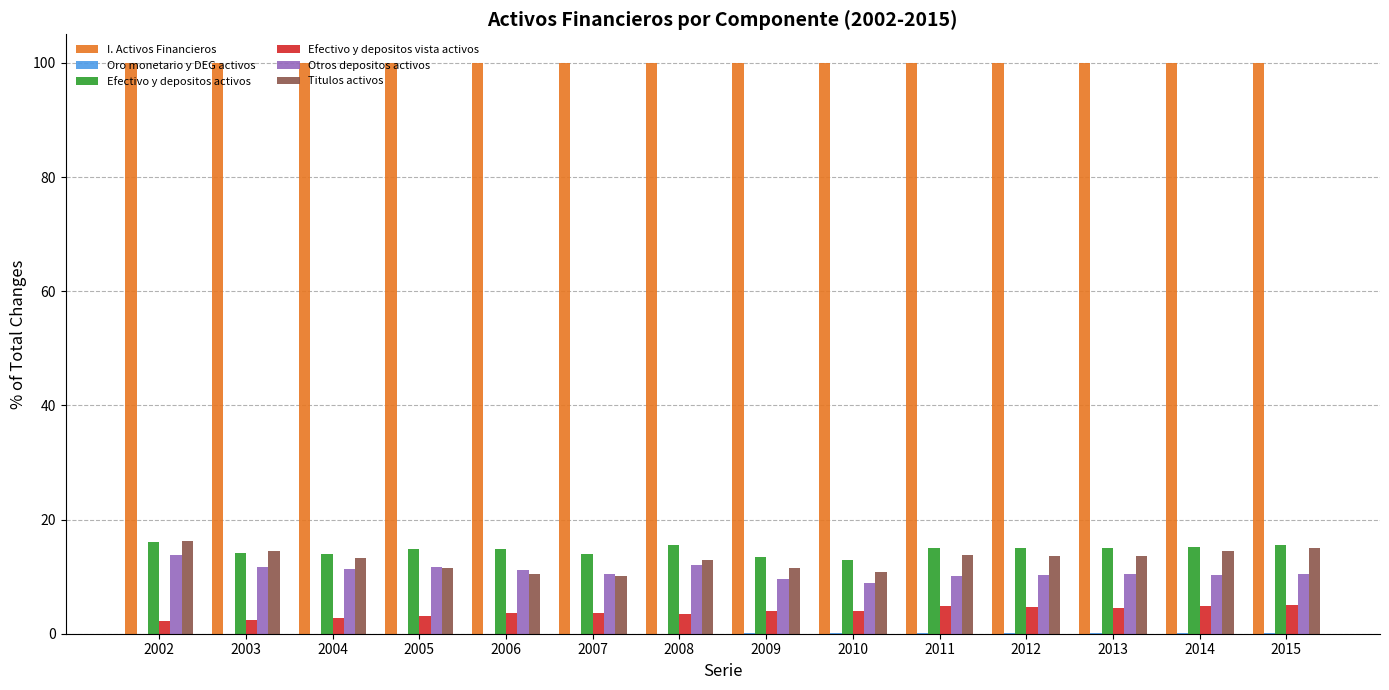

What is the average value of the I. Activos Financieros series?

100.0